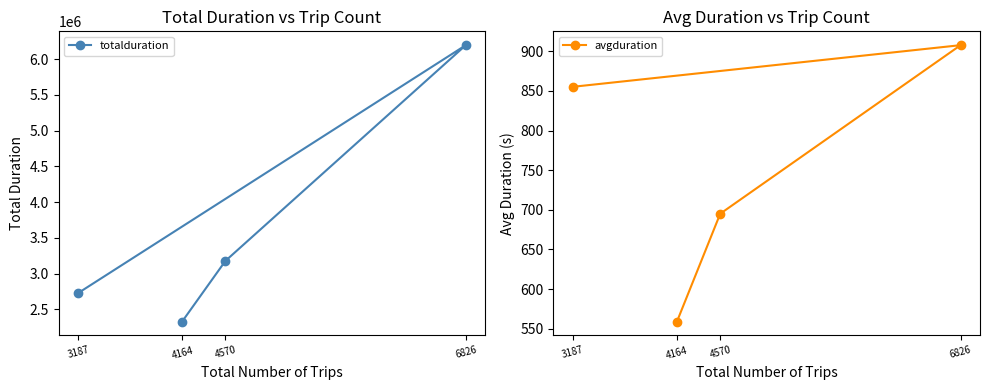

What is the sum of all totalduration values?

14425176